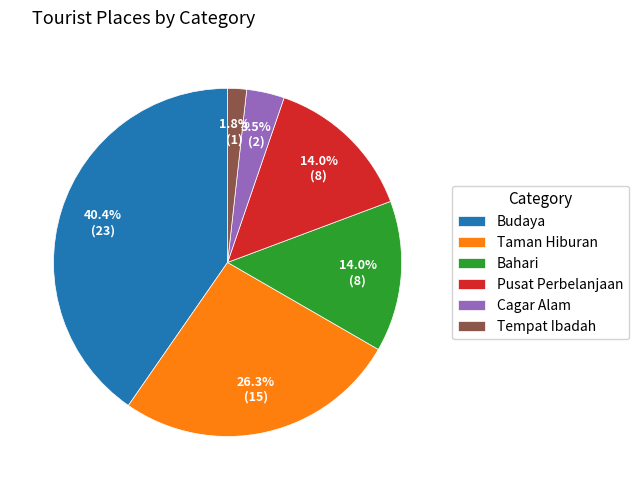

Which category has the smallest portion of the pie?

Tempat Ibadah